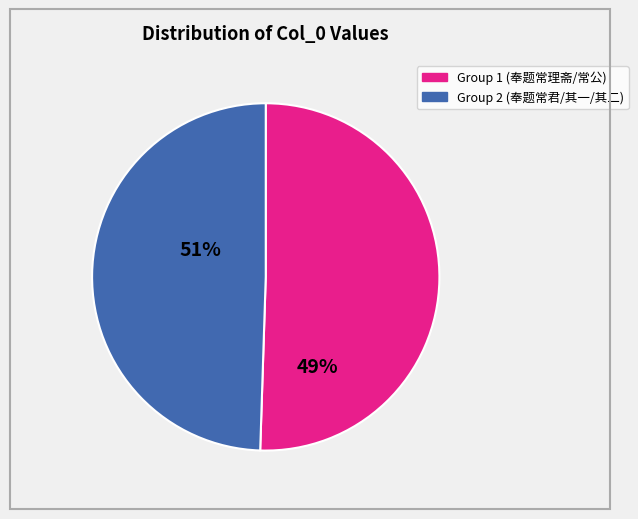

Is there any slice that represents more than half of the pie?

Yes